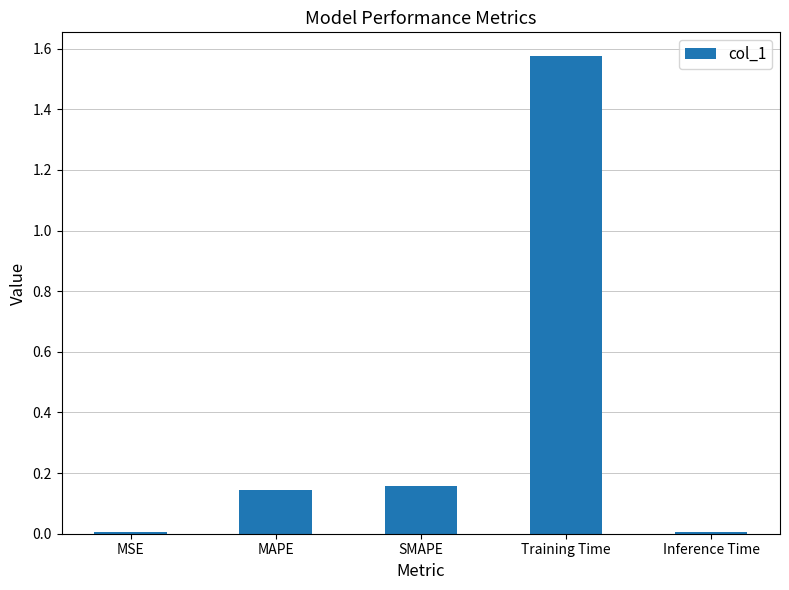

Is it true that the value at Training Time is 2.1?

False